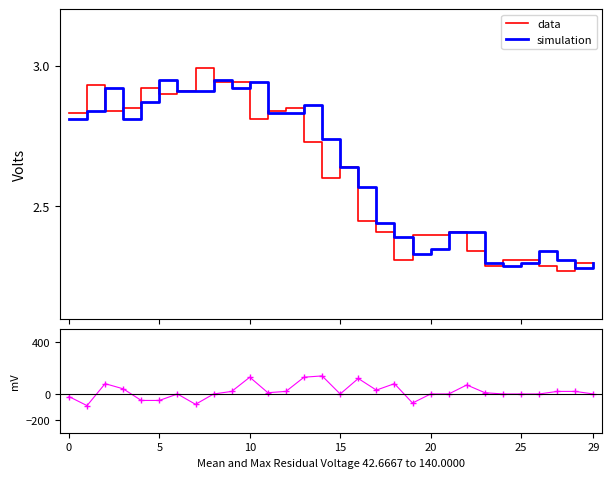

Is the value of residual at 29 greater than the value of data at 20?

No